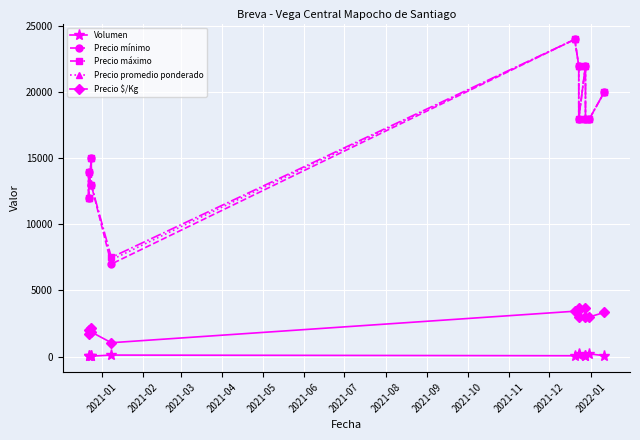

In Volumen, how many points are lower than both neighbors (excluding endpoints)?

3